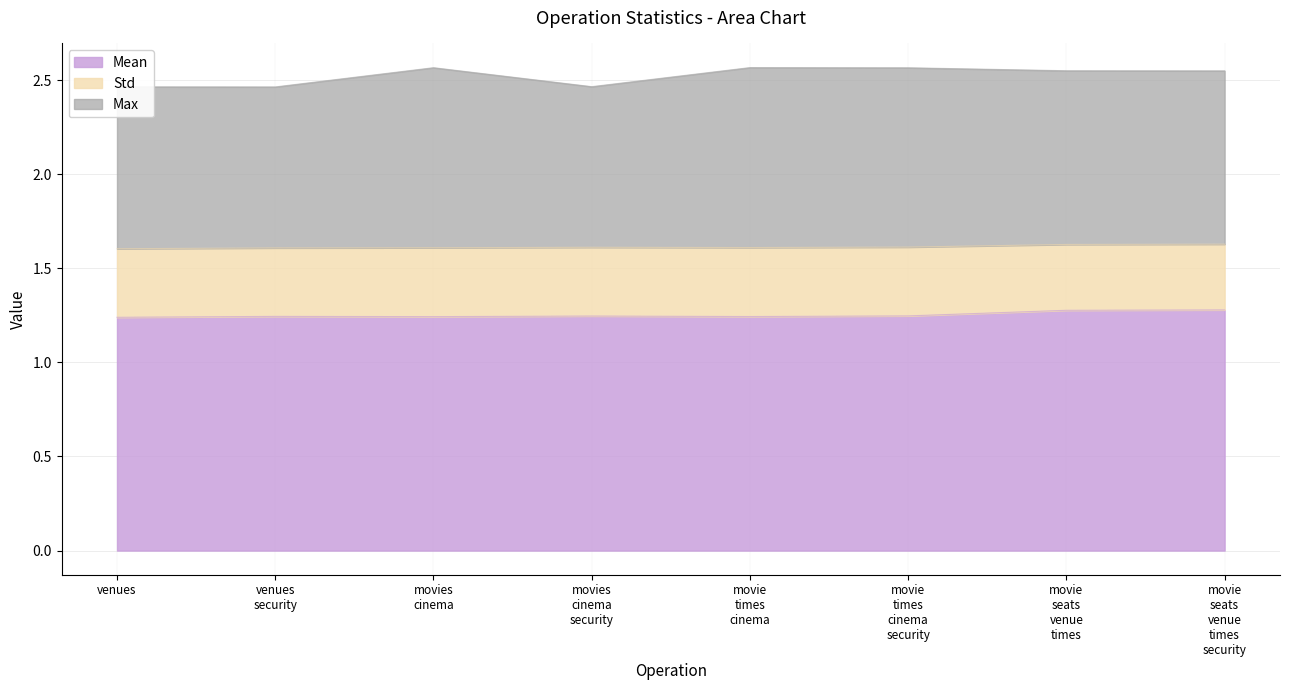

What is the maximum value for Mean?

1.3